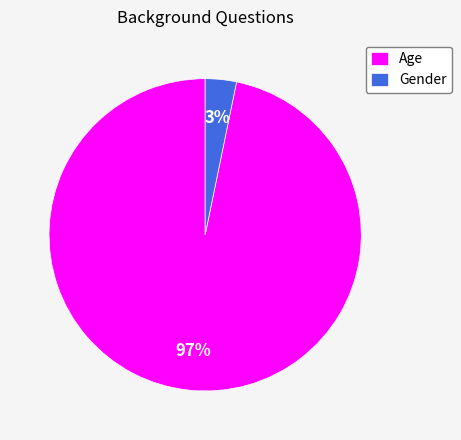

What percentage is the Age slice, to the nearest percent?

97%